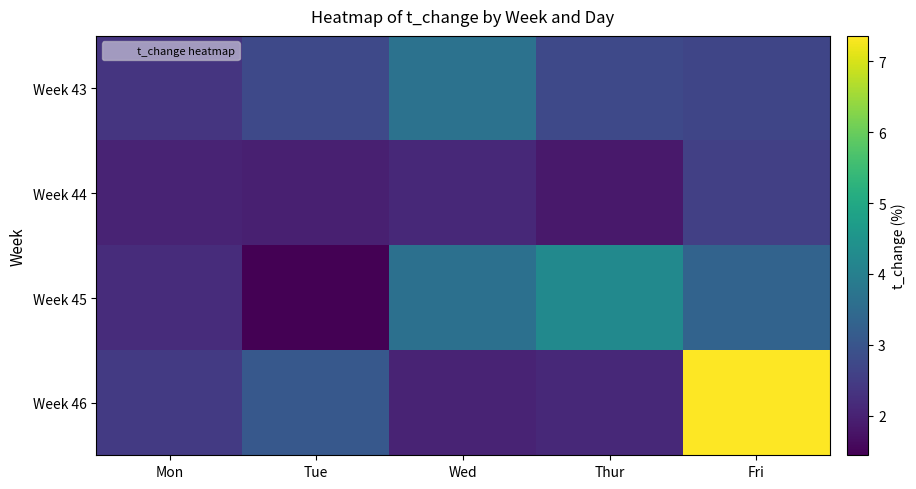

List the series in order of their peak value, highest first.

Week 46, Week 45, Week 43, Week 44